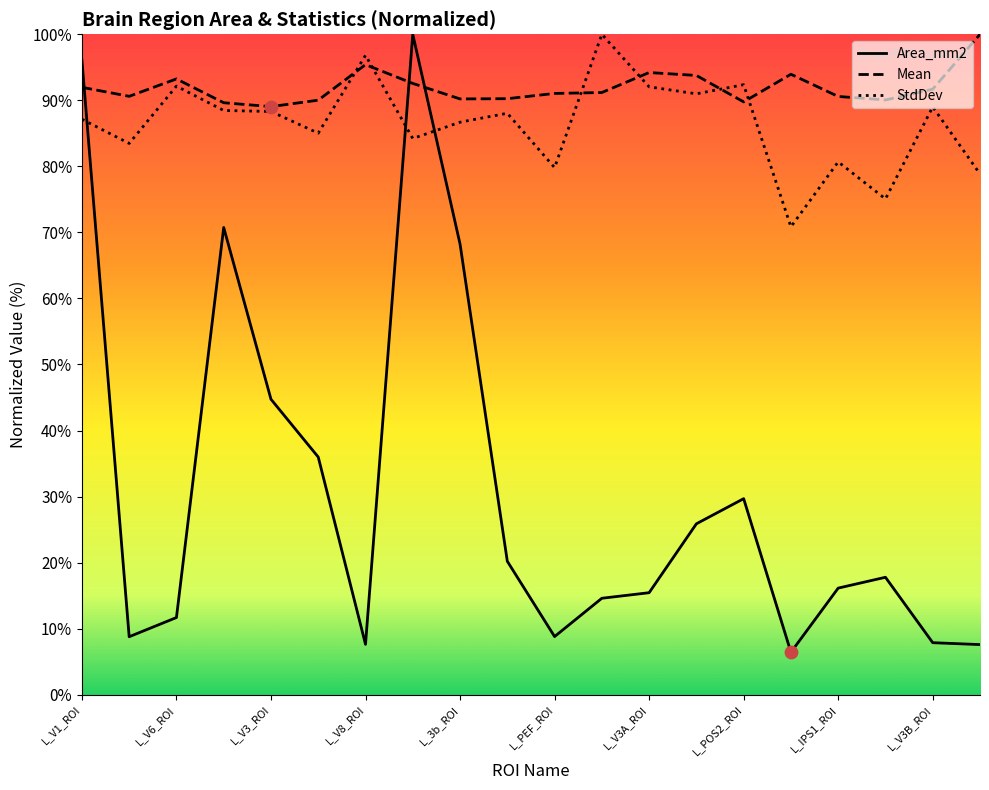

Which series reaches the maximum Y coordinate?

Area_mm2